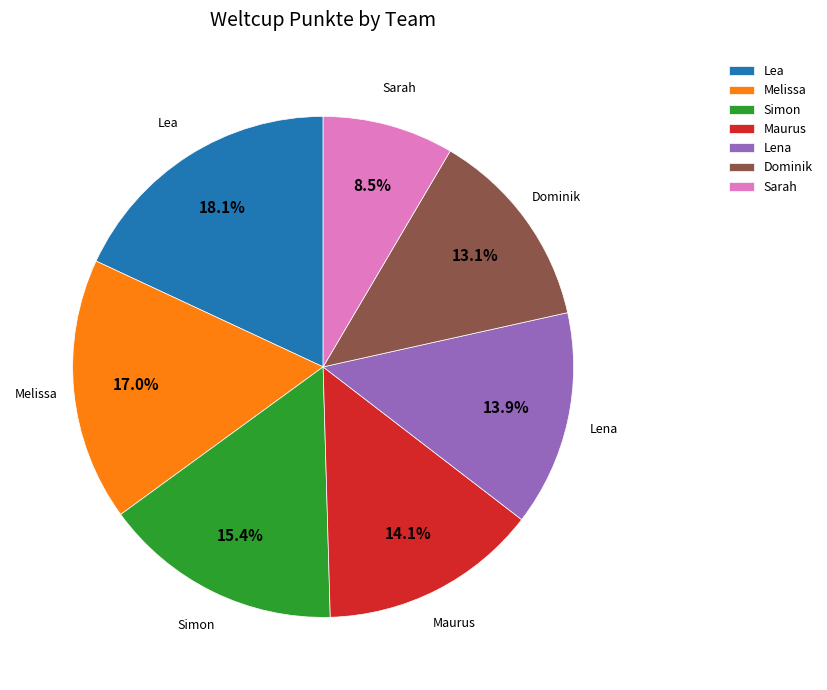

Approximately how many times larger is the value at Maurus compared to Sarah?

1.7